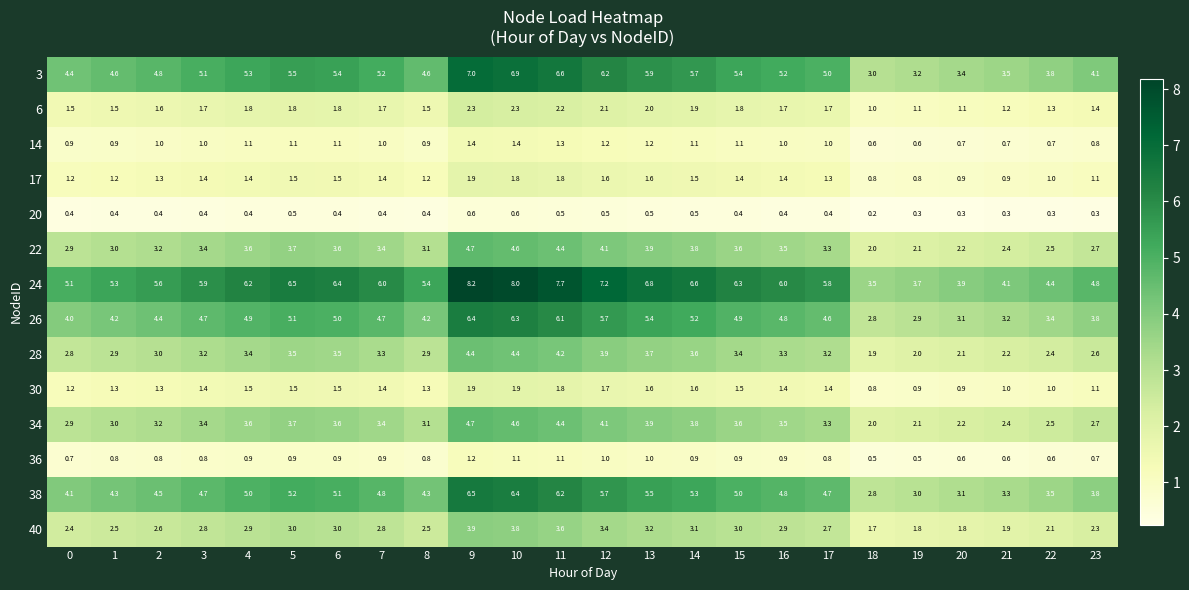

What is the maximum value for 14?

1.4